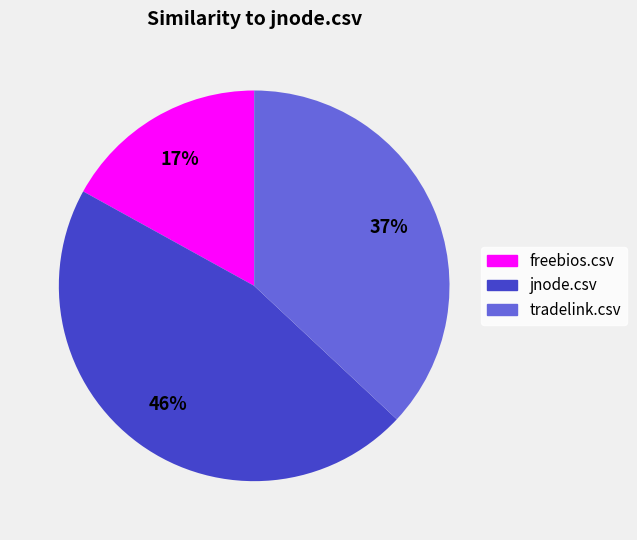

To the nearest percent, what is the average slice percentage?

33%